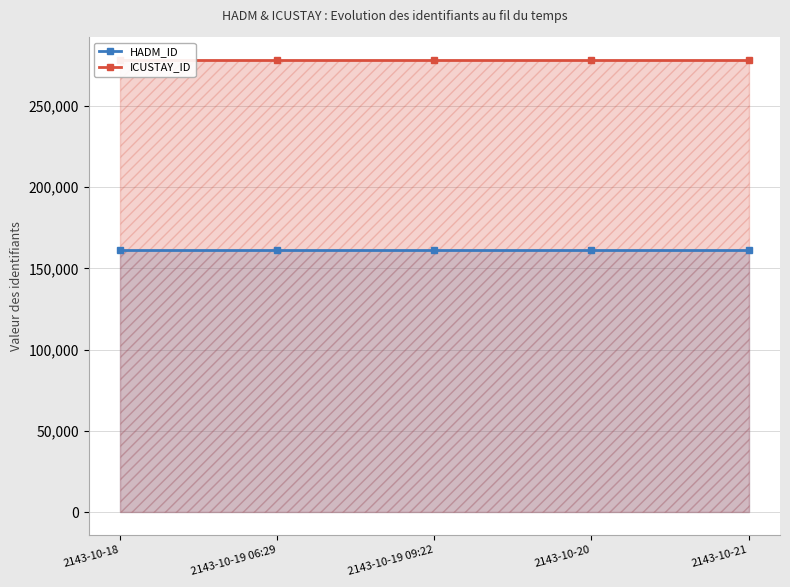

What is the lowest value of the HADM_ID series?

161454